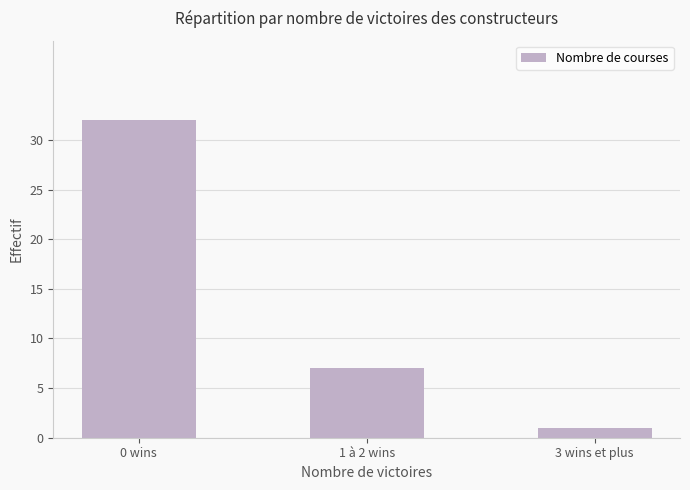

How many values are below 7?

1